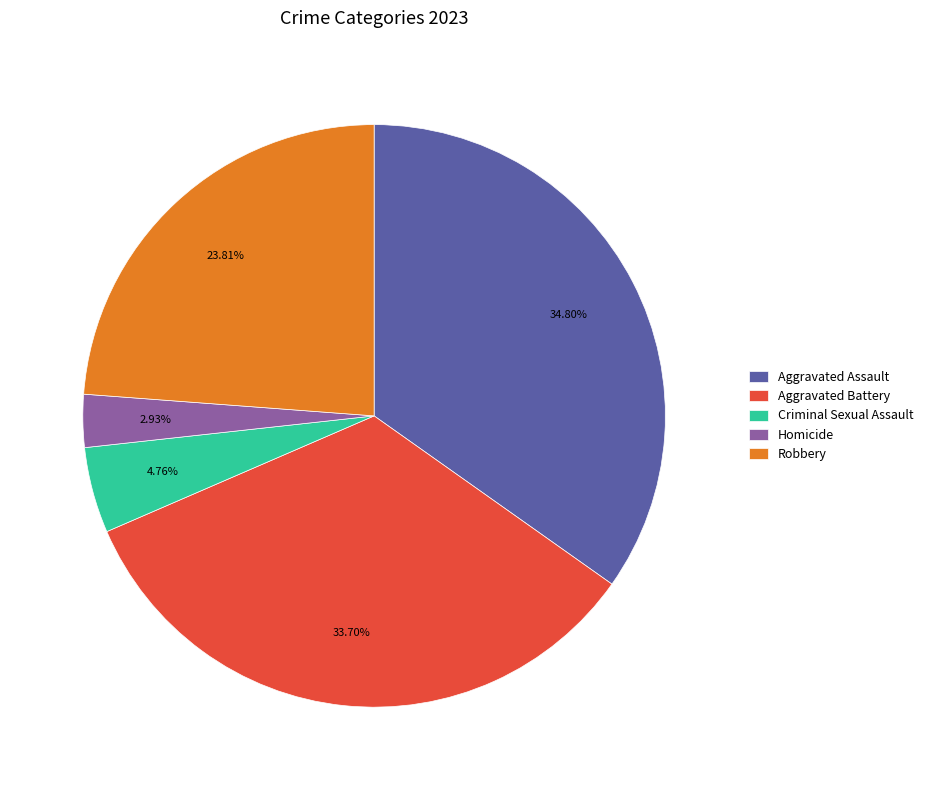

Combined, what portion of the pie is Aggravated Assault and Homicide?

37.7%